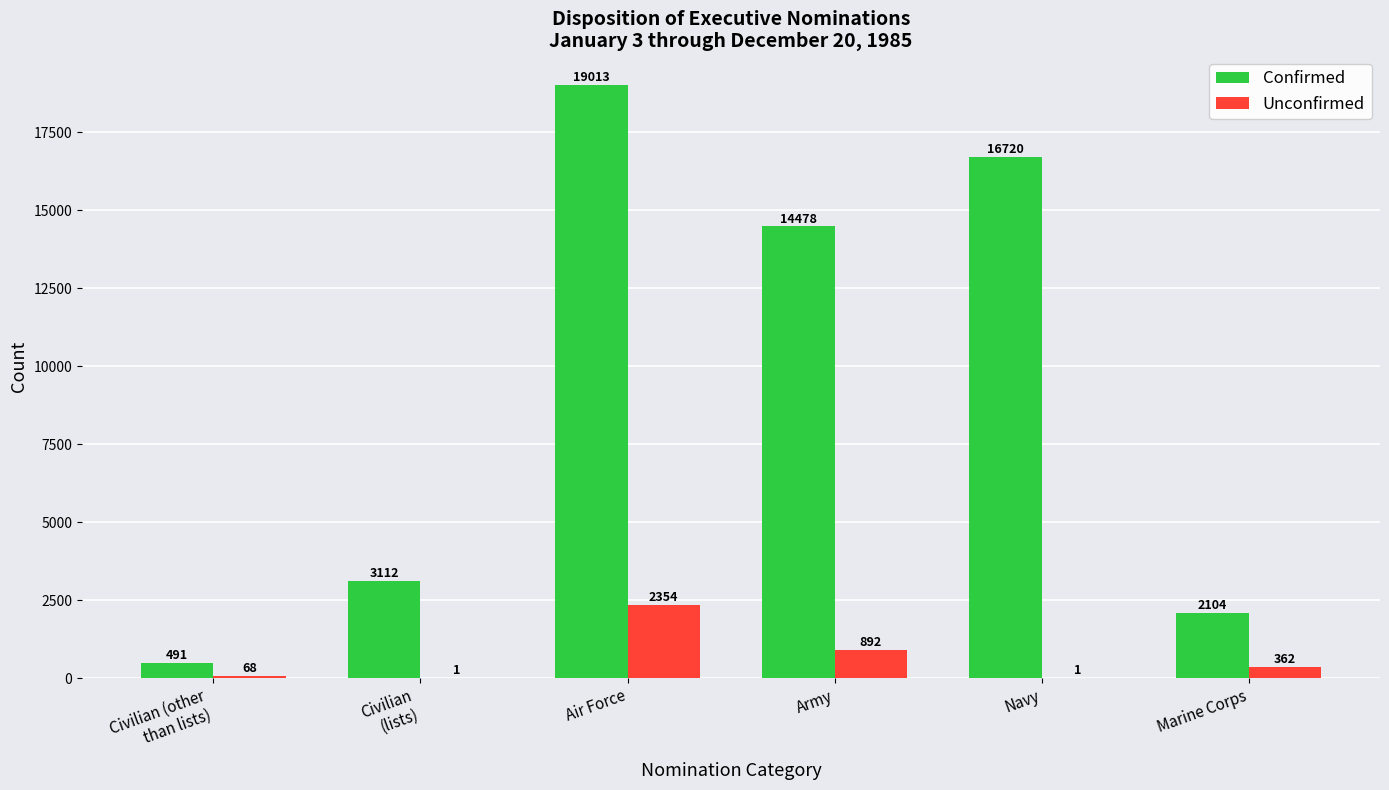

Which series has the largest total across all categories?

Confirmed